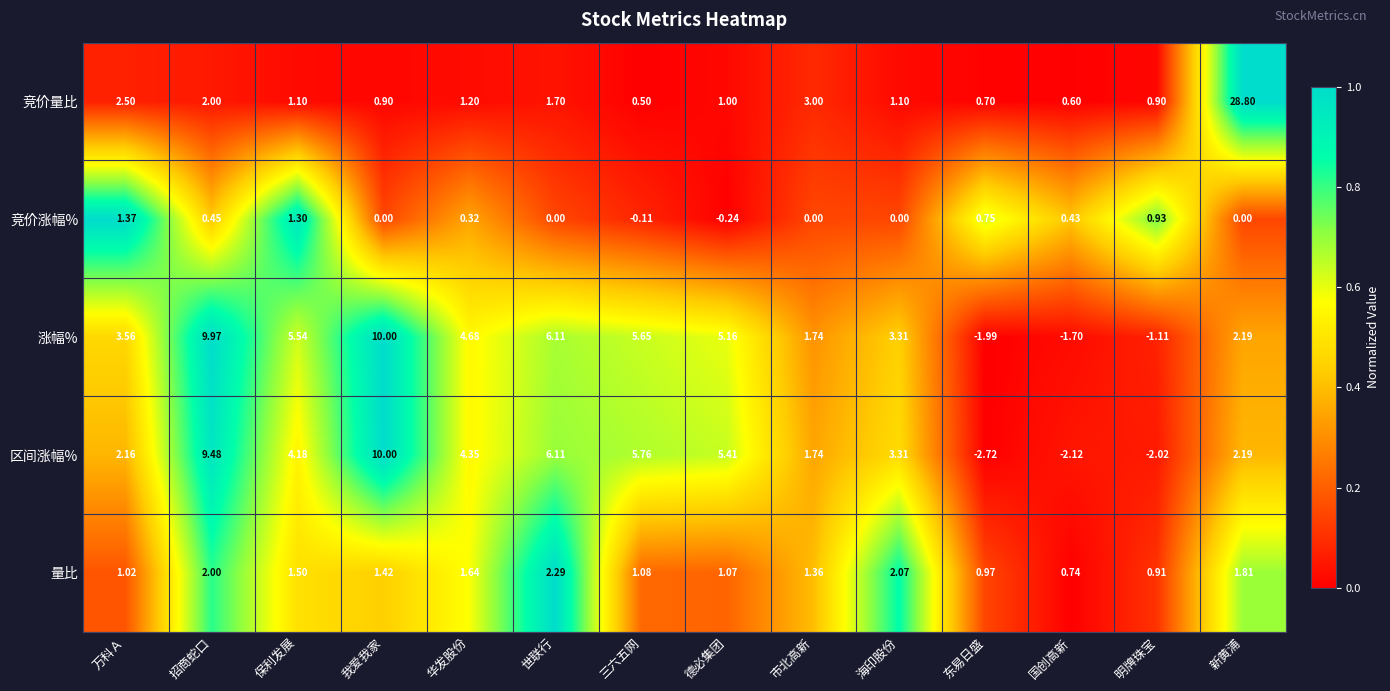

How many values in 区间涨幅% are below zero?

3